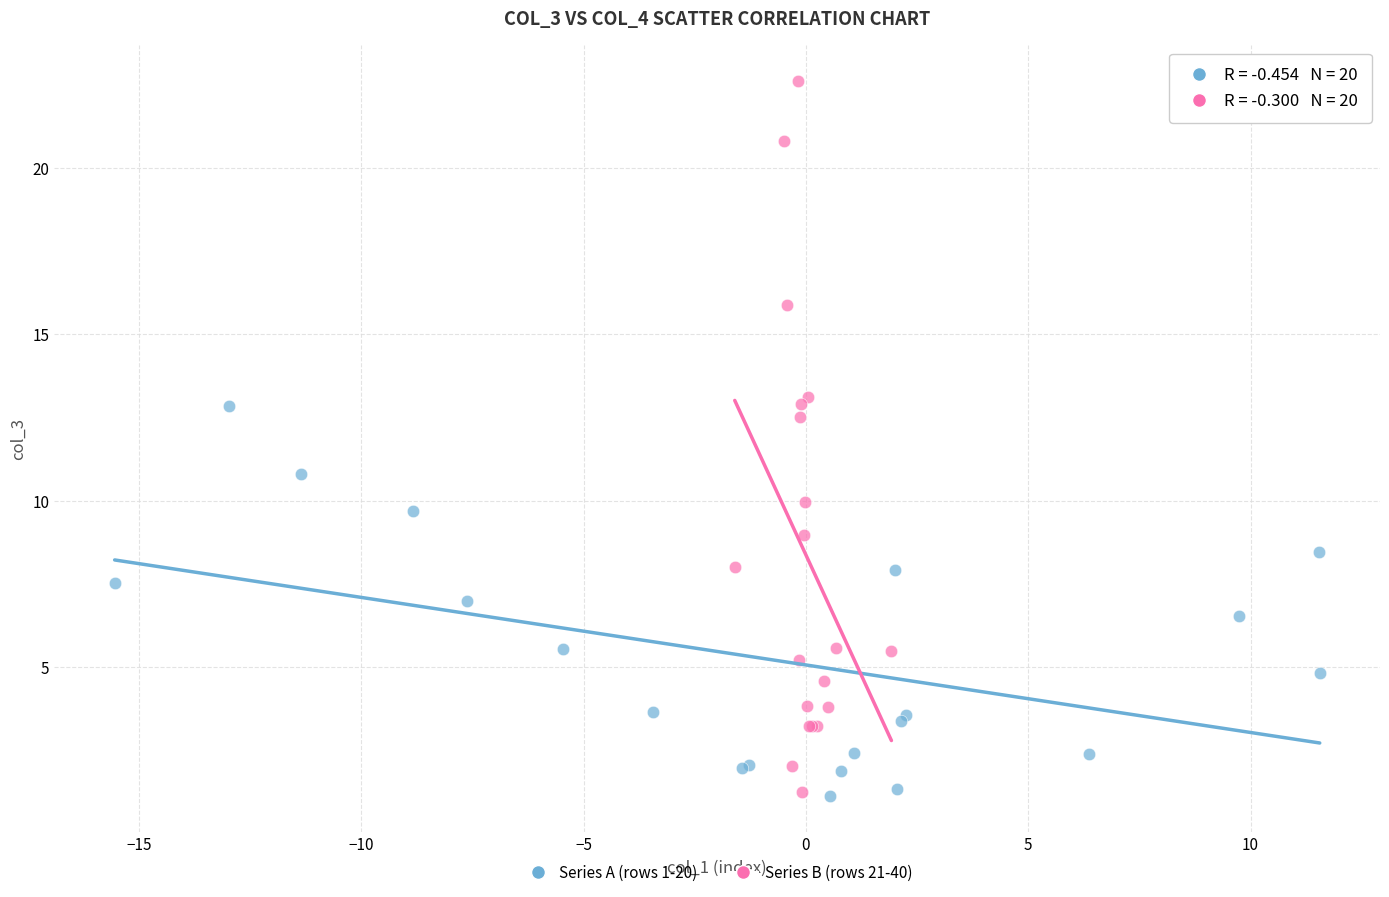

Which series contains the highest Y value?

Series B (rows 21-40)